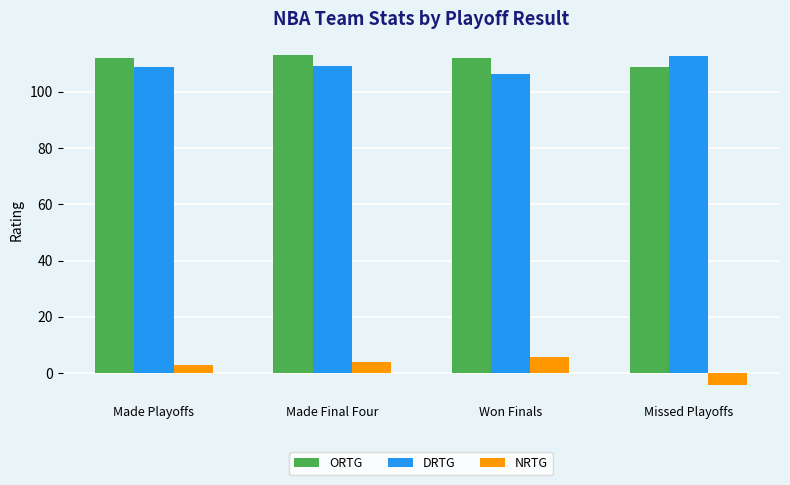

What value does the NRTG series have at Missed Playoffs?

-4.2